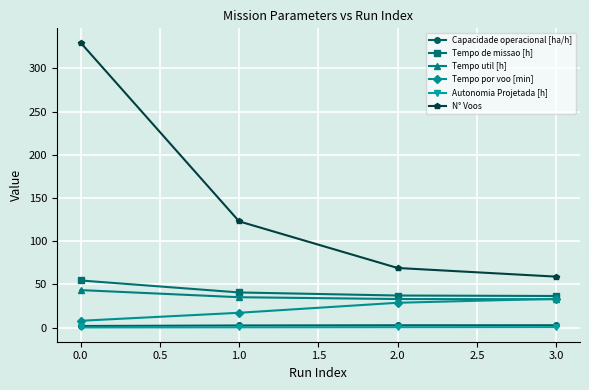

At which category is the sum across all series the highest?

0.0